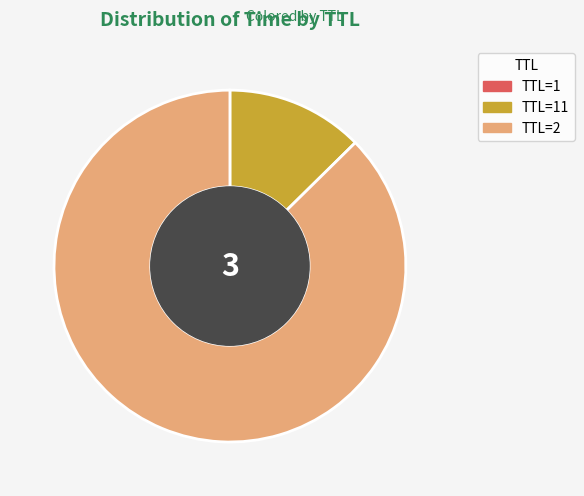

Does any single category account for the majority?

Yes